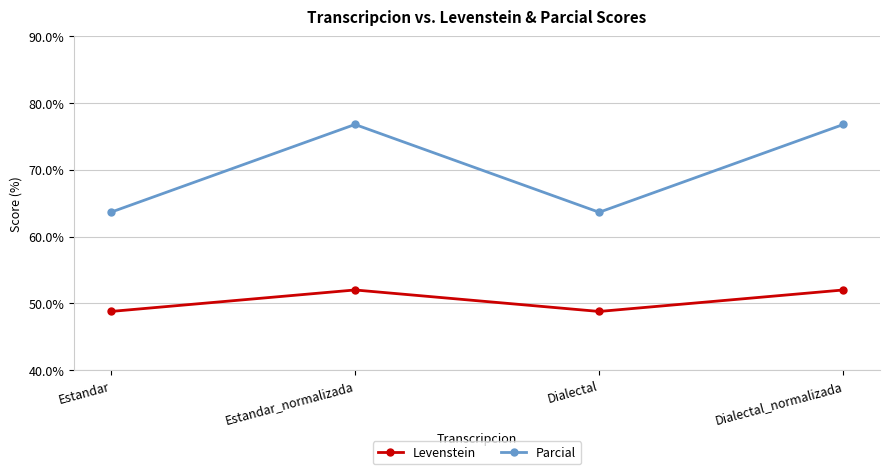

What is the total value across all series at Estandar?

112.4